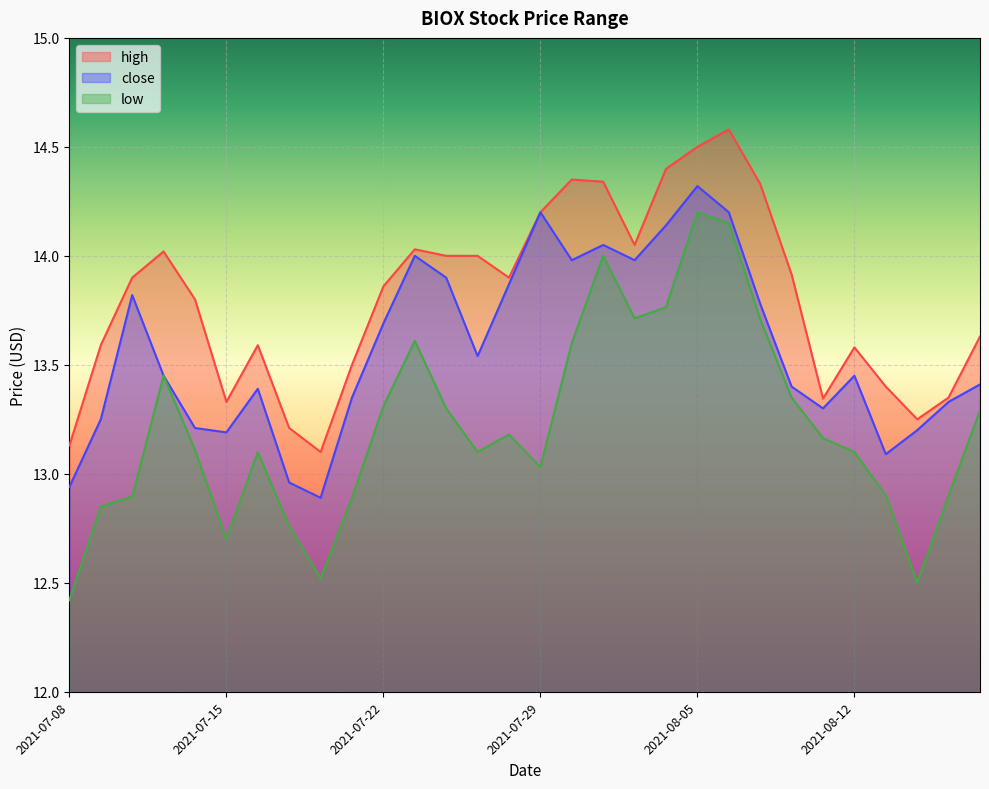

Reading left to right, list all the values displayed in this chart.

high: 13.1	13.6	13.9	14.0	13.8	13.3	13.6	13.2	13.1	13.5	13.9	14.0	14.0	14.0	13.9	14.2	14.3	14.3	14.1	14.4	14.5	14.6	14.3	13.9	13.3	13.6	13.4	13.2	13.3	13.6
low: 12.4	12.8	12.9	13.4	13.1	12.7	13.1	12.8	12.5	12.9	13.3	13.6	13.3	13.1	13.2	13.0	13.6	14.0	13.7	13.8	14.2	14.2	13.7	13.3	13.2	13.1	12.9	12.5	12.9	13.3
close: 12.9	13.2	13.8	13.4	13.2	13.2	13.4	13.0	12.9	13.3	13.7	14.0	13.9	13.5	13.9	14.2	14.0	14.1	14.0	14.1	14.3	14.2	13.8	13.4	13.3	13.4	13.1	13.2	13.3	13.4